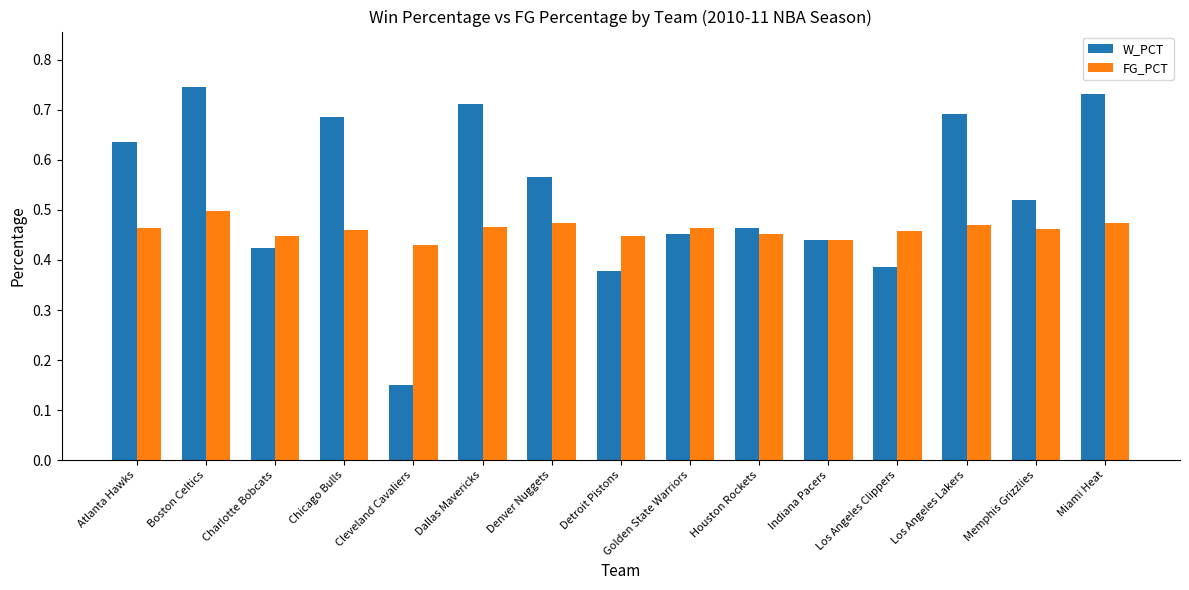

Are the bars horizontal?

No